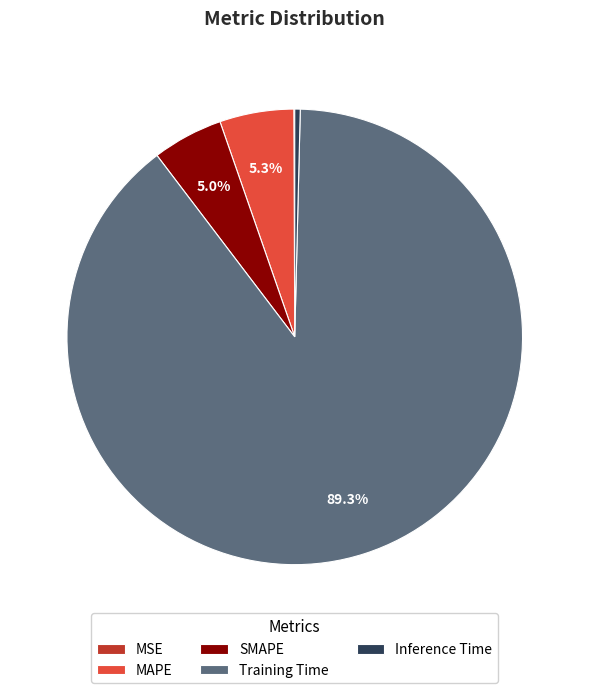

Between MAPE and Training Time, which is larger?

Training Time